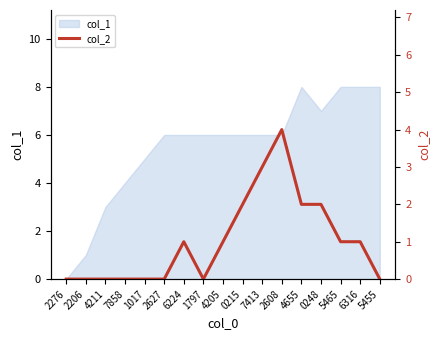

How many interior local valleys (lower than both neighbors) does the data have?

1